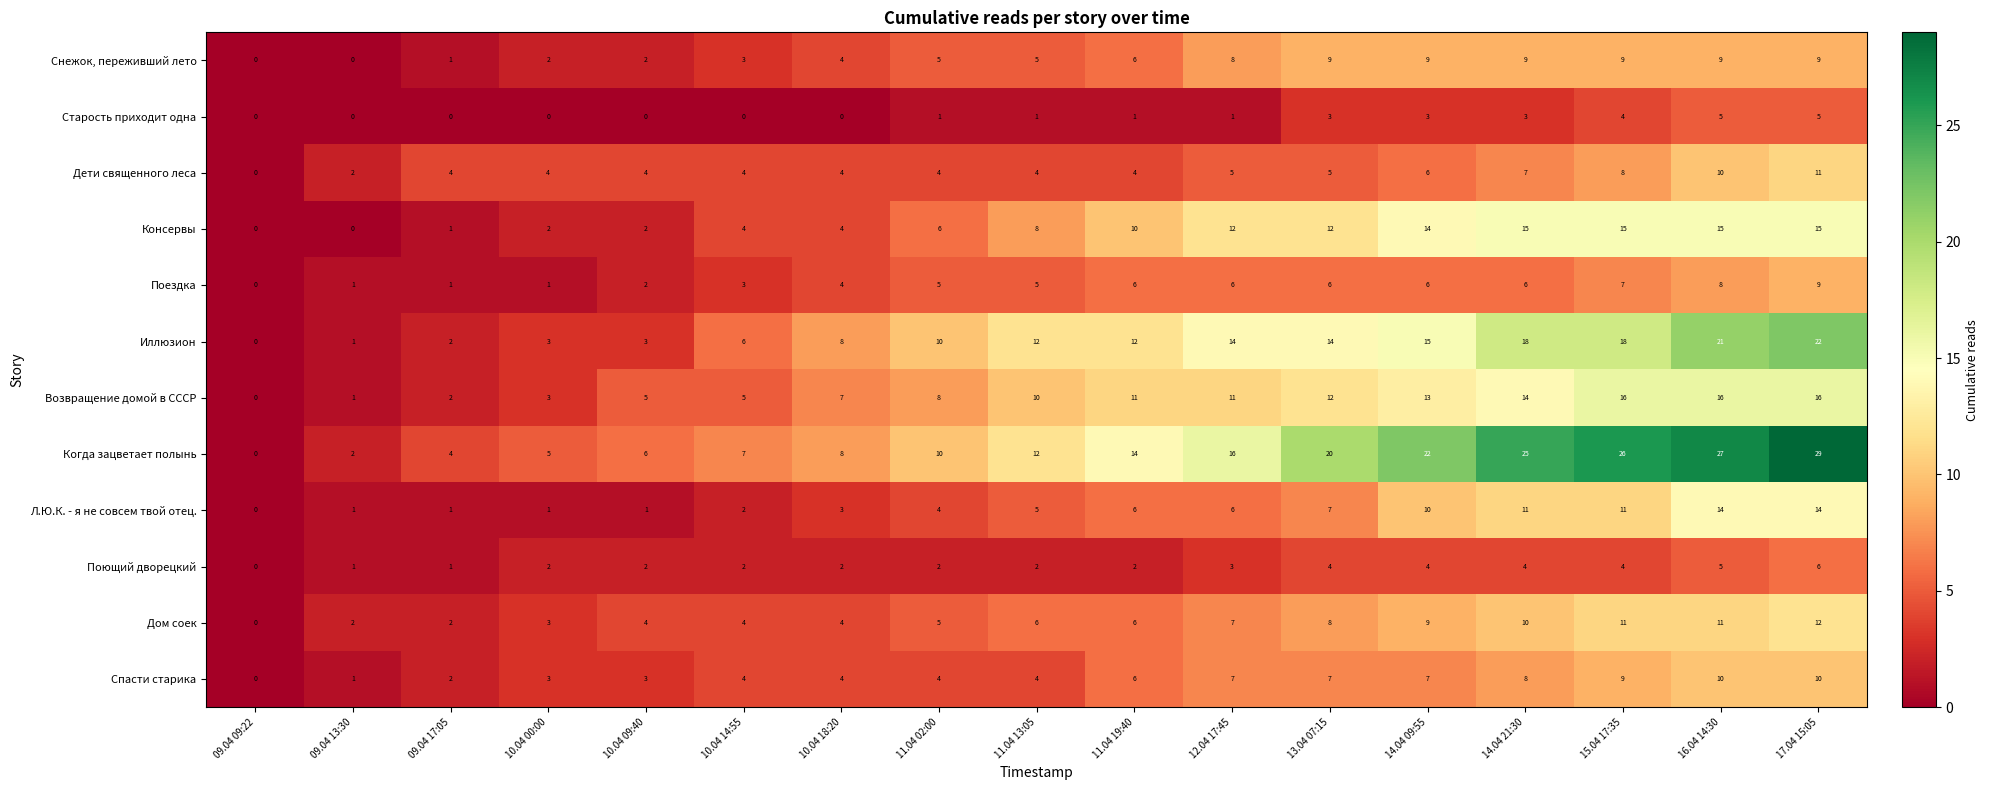

Which category has the highest value across all series?

17.04 15:05